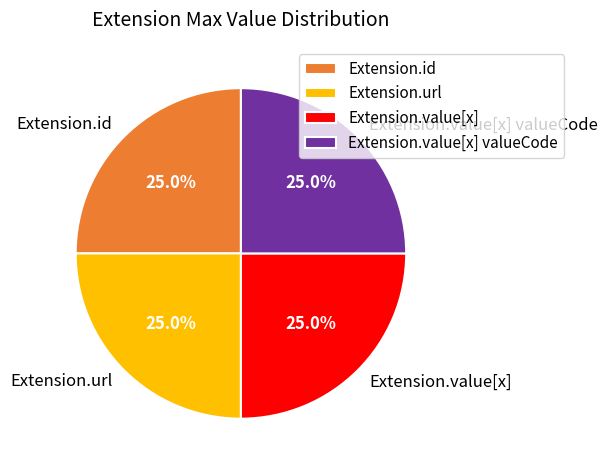

What percentage is NOT represented by Extension.url?

75.0%